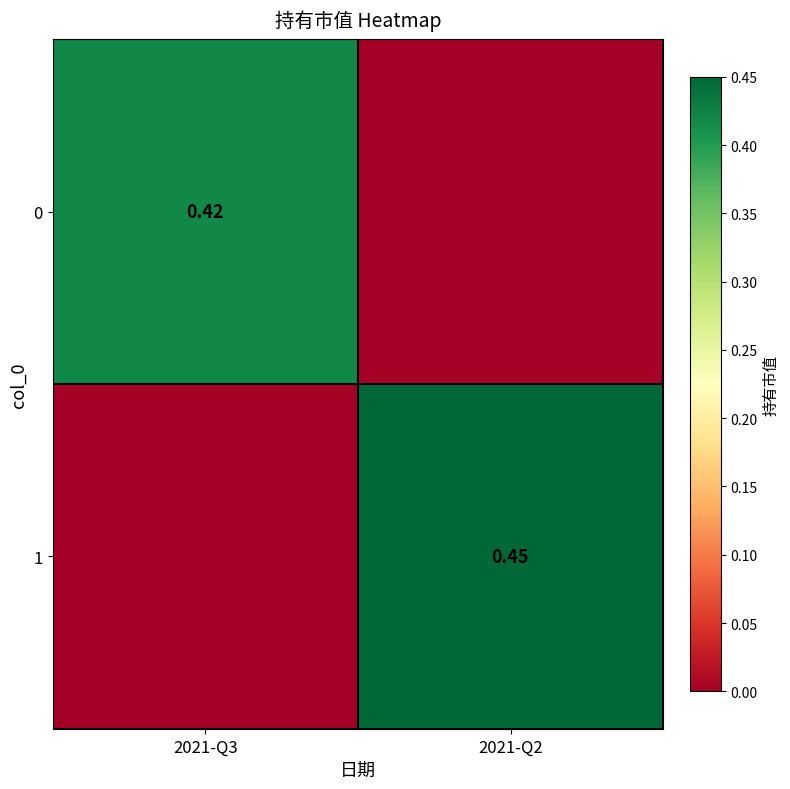

What is the highest value of the 0 series?

0.4